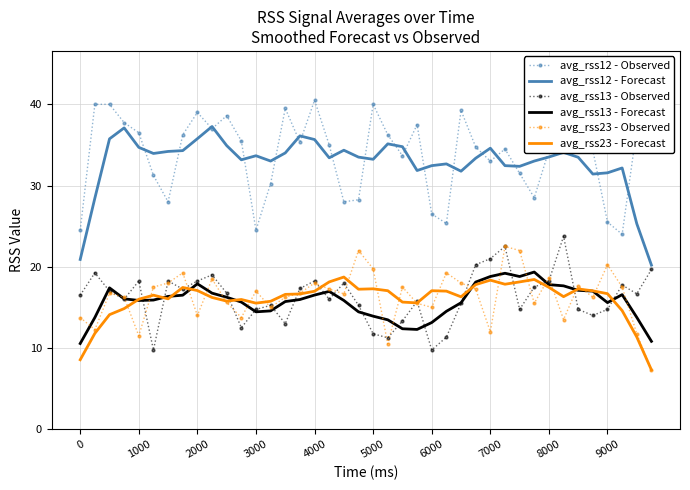

What is the maximum value shown in the chart?

40.5